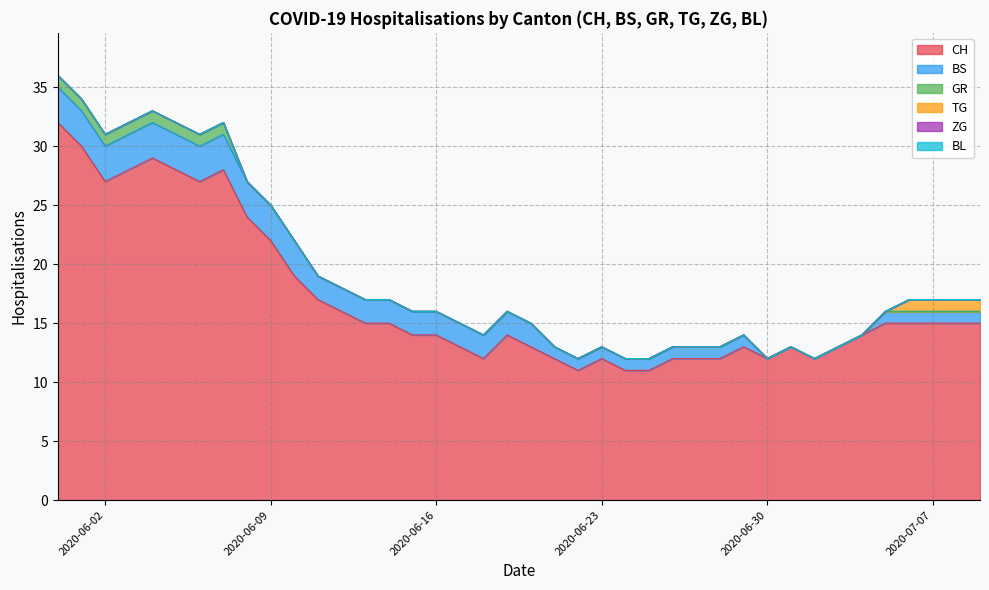

Does the chart display data point markers on the line(s)?

No